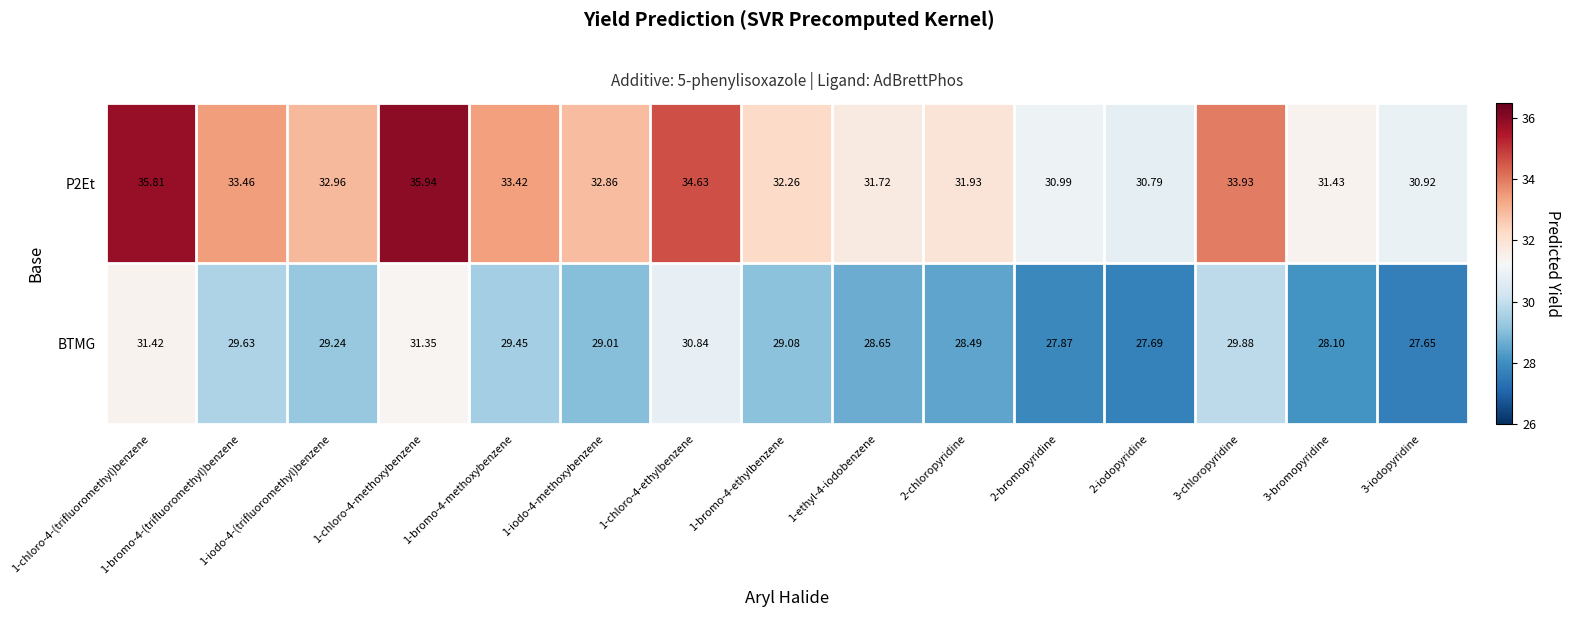

Between 1-chloro-4-ethylbenzene and 3-bromopyridine, which series saw the biggest shift?

P2Et